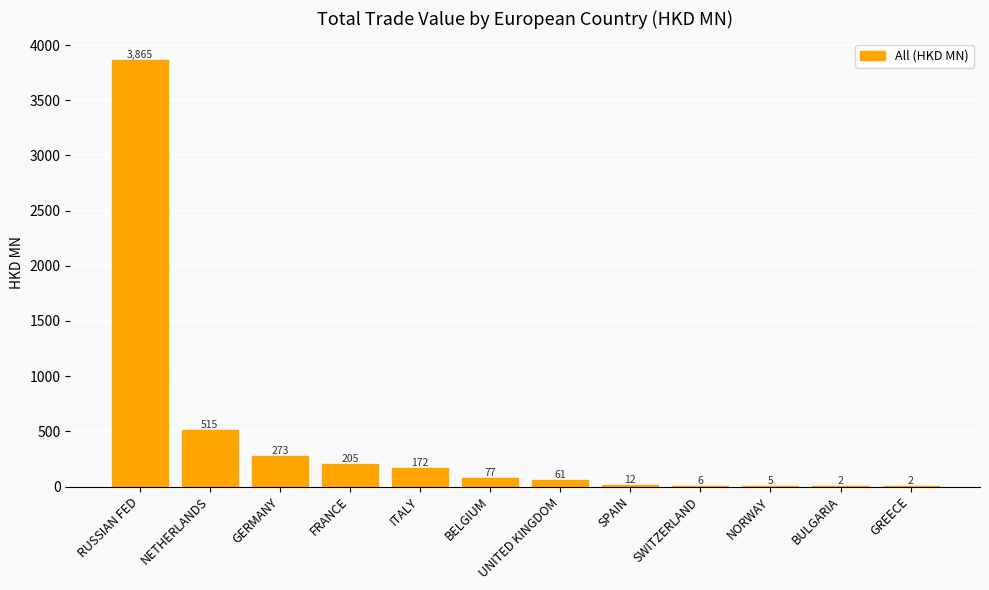

What is the greatest value displayed?

3865.0